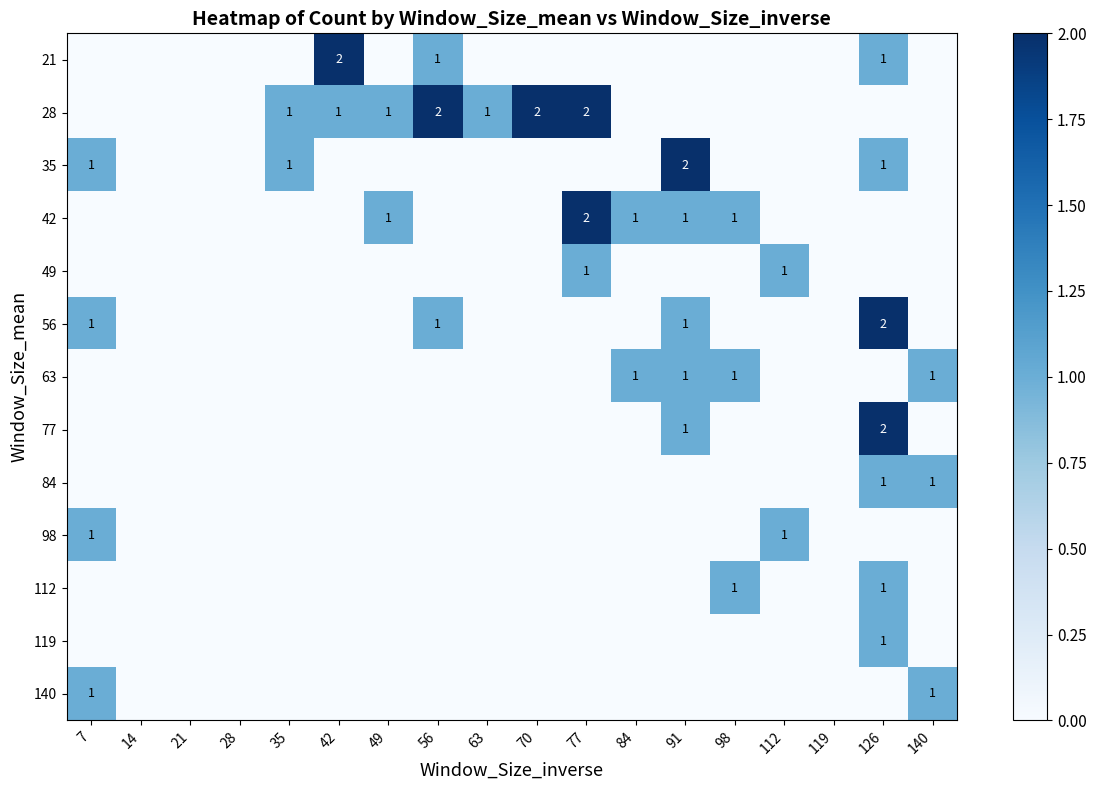

The 42 series shows 0 at 49. True or false?

False